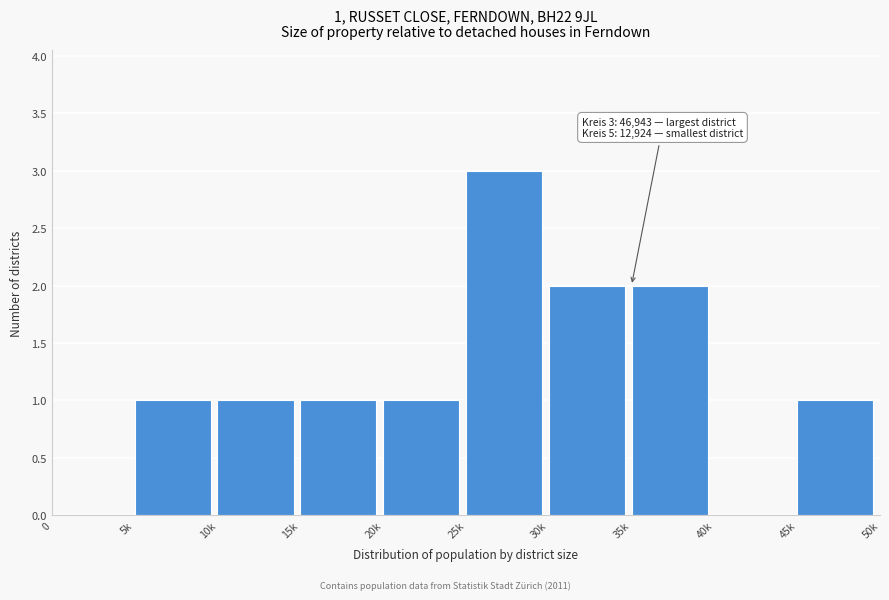

Reading left to right, what are all the values shown in this chart?

0=0	5k=1	10k=1	15k=1	20k=1	25k=3	30k=2	35k=2	40k=0	45k=1